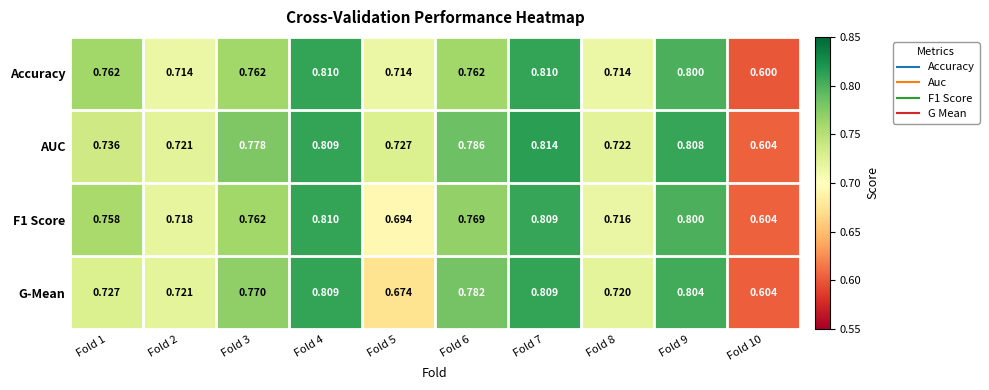

Which series changed the most between Fold 4 and Fold 8?

Accuracy